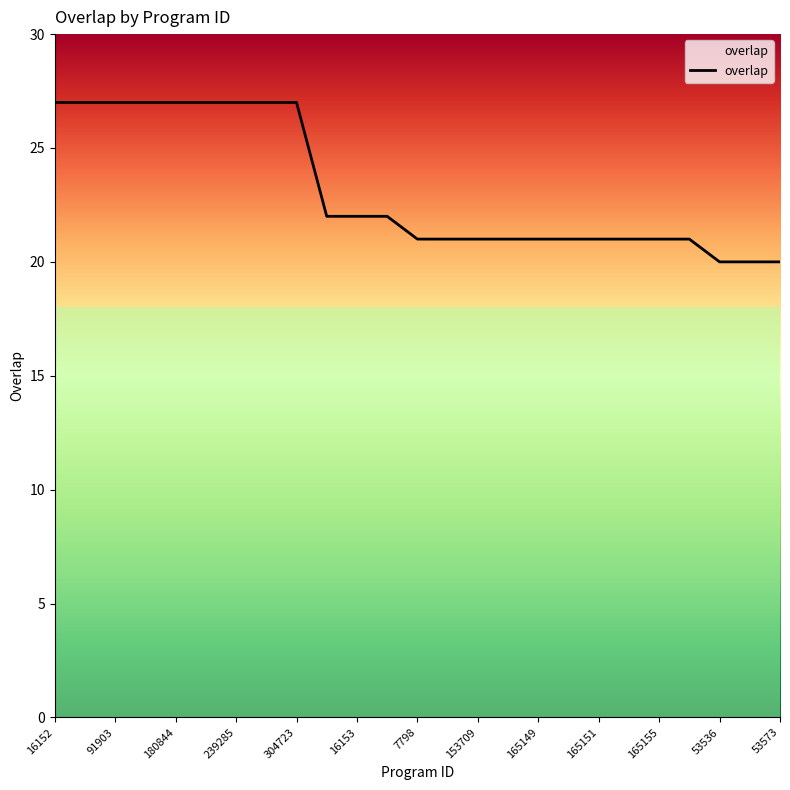

Reading right to left, what are all the values shown in this chart?

20	20	20	21	21	21	21	21	21	21	21	21	21	22	22	22	27	27	27	27	27	27	27	27	27